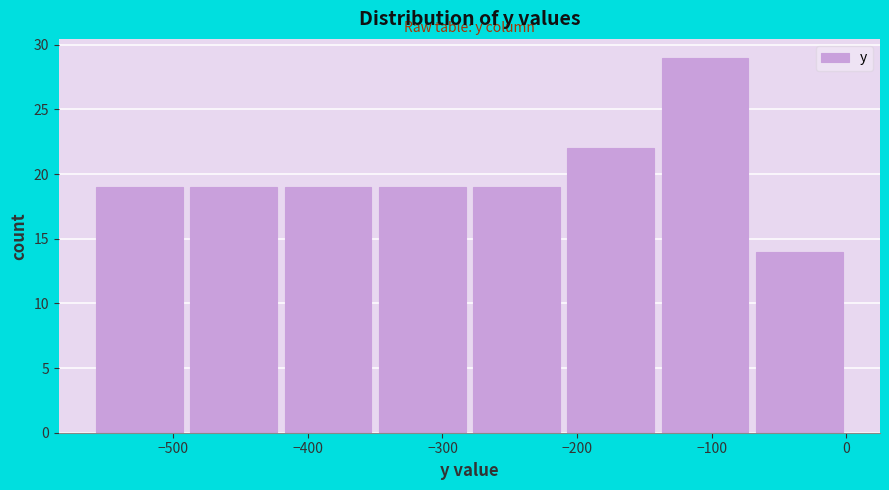

Reading left to right, transcribe this chart: for each bar, give the range it covers on the x-axis and its height. The values are not printed on the chart, so give them approximately, as read against the axis.

-560 to -490: 19
-490 to -420: 19
-420 to -350: 19
-350 to -280: 19
-280 to -210: 19
-210 to -140: 22
-140 to -70: 29
-70 to 0: 14